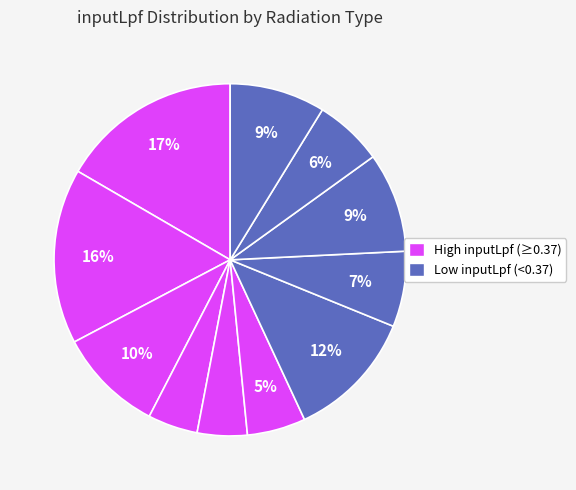

How many segments does this pie chart have?

11